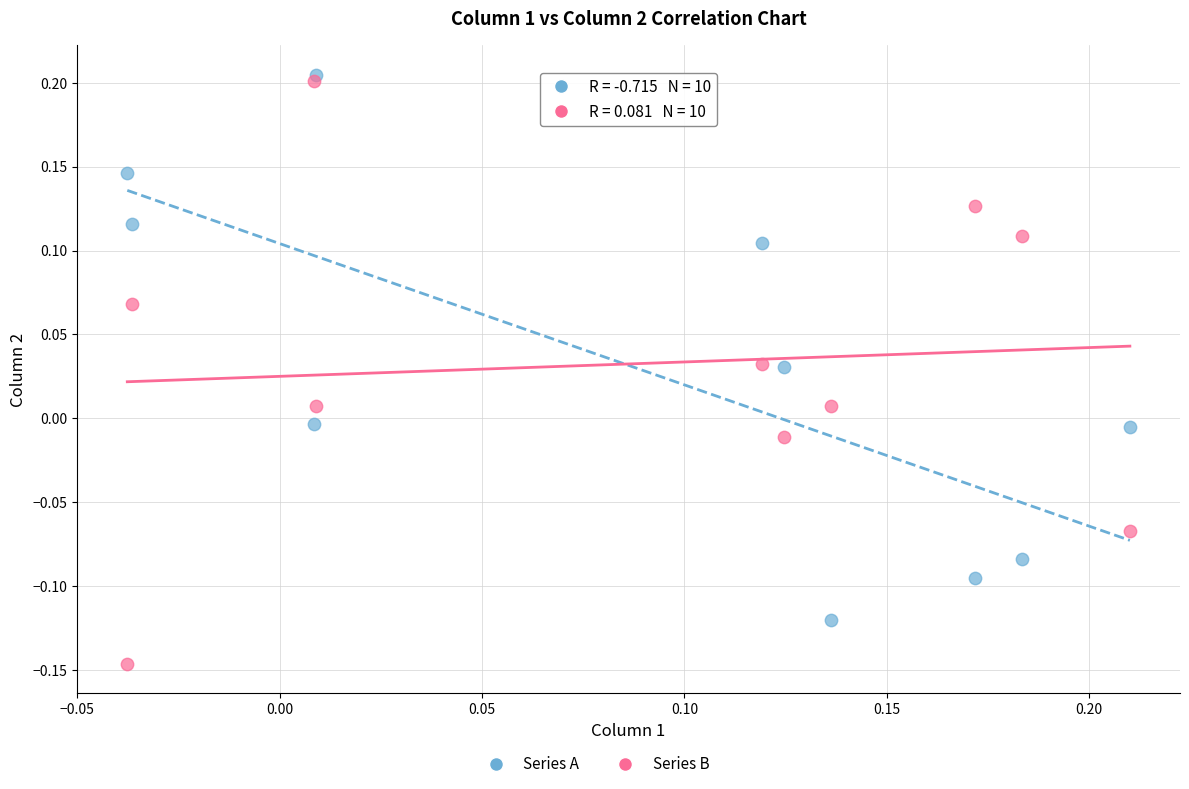

Which series has the largest Y range (max minus min)?

Series B